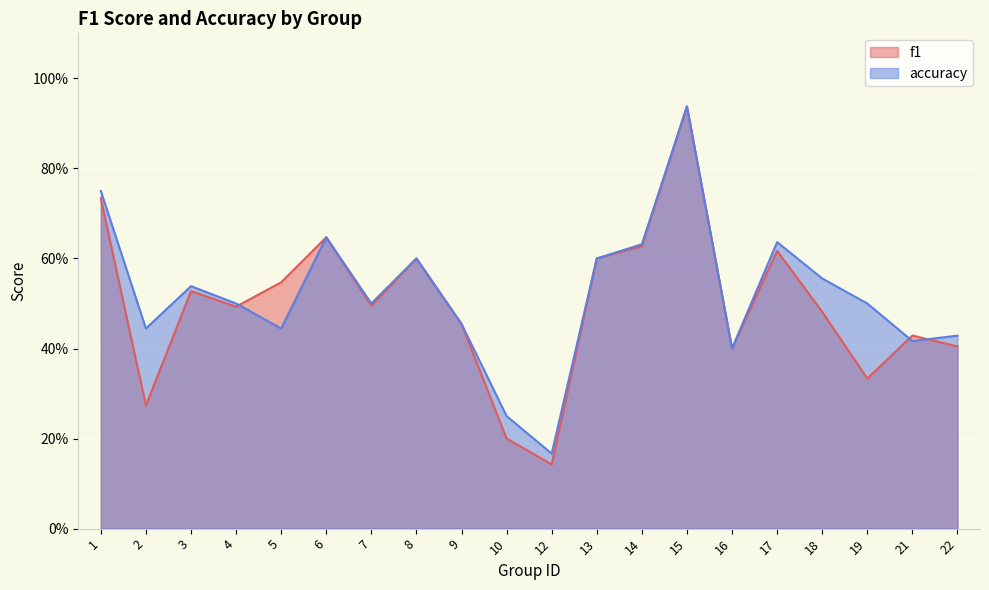

Reading left to right, extract all data points from this chart.

f1: 1=0.7	2=0.3	3=0.5	4=0.5	5=0.5	6=0.6	7=0.5	8=0.6	9=0.5	10=0.2	12=0.1	13=0.6	14=0.6	15=0.9	16=0.4	17=0.6	18=0.5	19=0.3	21=0.4	22=0.4
accuracy: 1=0.8	2=0.4	3=0.5	4=0.5	5=0.4	6=0.6	7=0.5	8=0.6	9=0.5	10=0.2	12=0.2	13=0.6	14=0.6	15=0.9	16=0.4	17=0.6	18=0.6	19=0.5	21=0.4	22=0.4